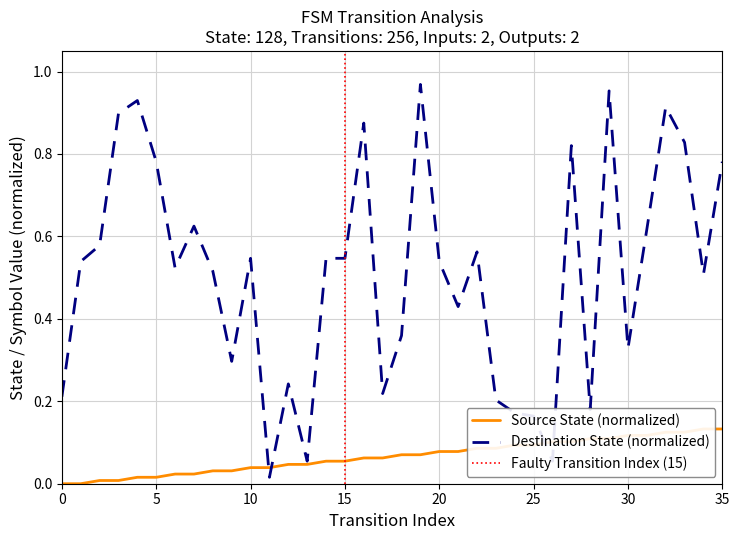

How many times do destination_state and source_state cross each other?

4